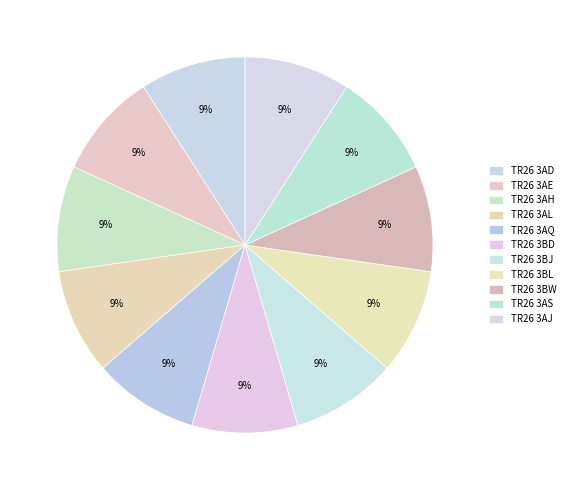

Which category has the smallest portion of the pie?

TR26 3AH